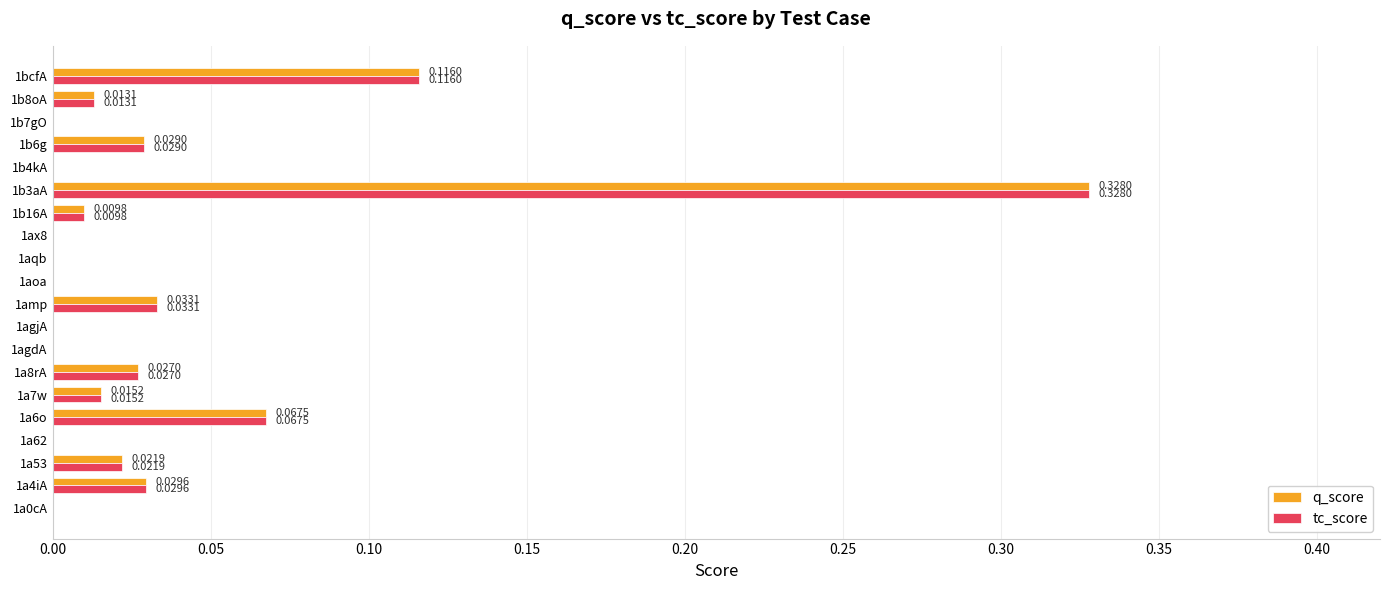

At which category is the sum across all series the highest?

1b3aA